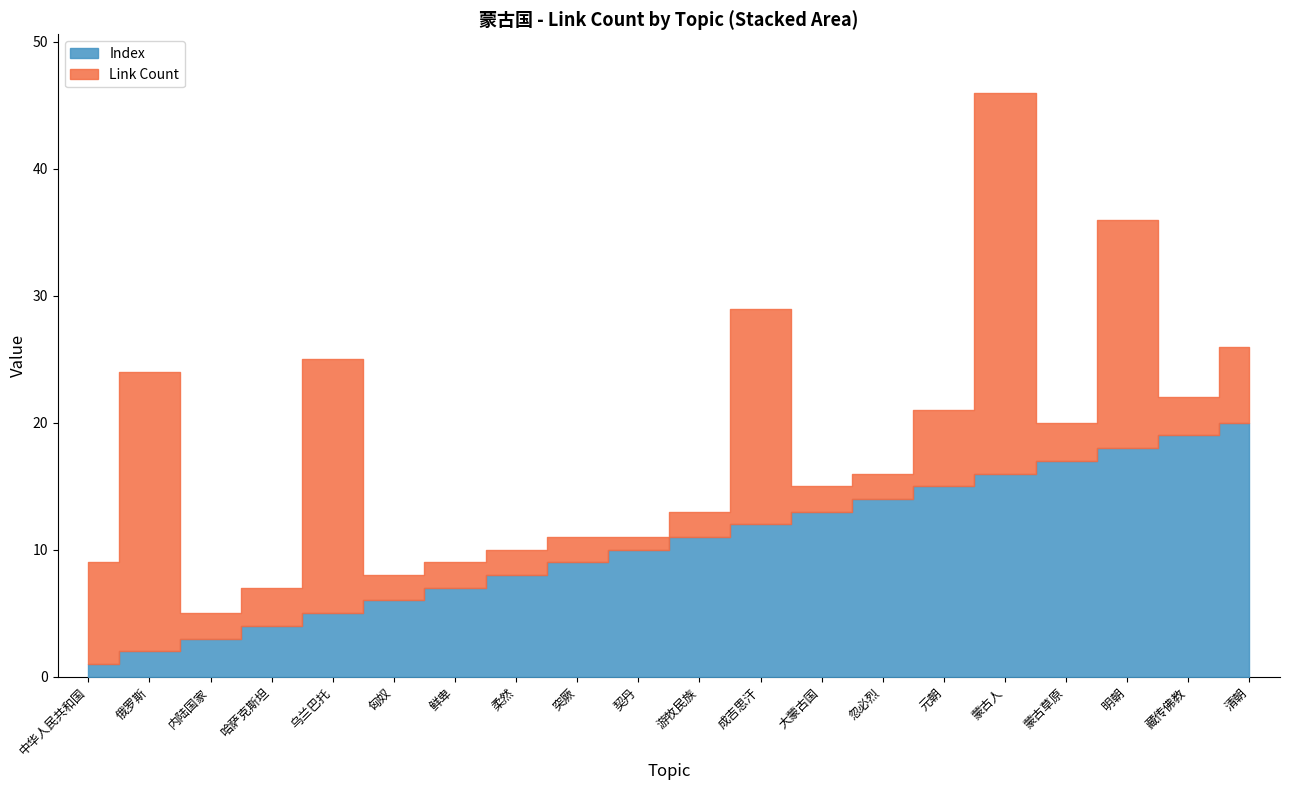

At which category is the sum across all series the highest?

蒙古人